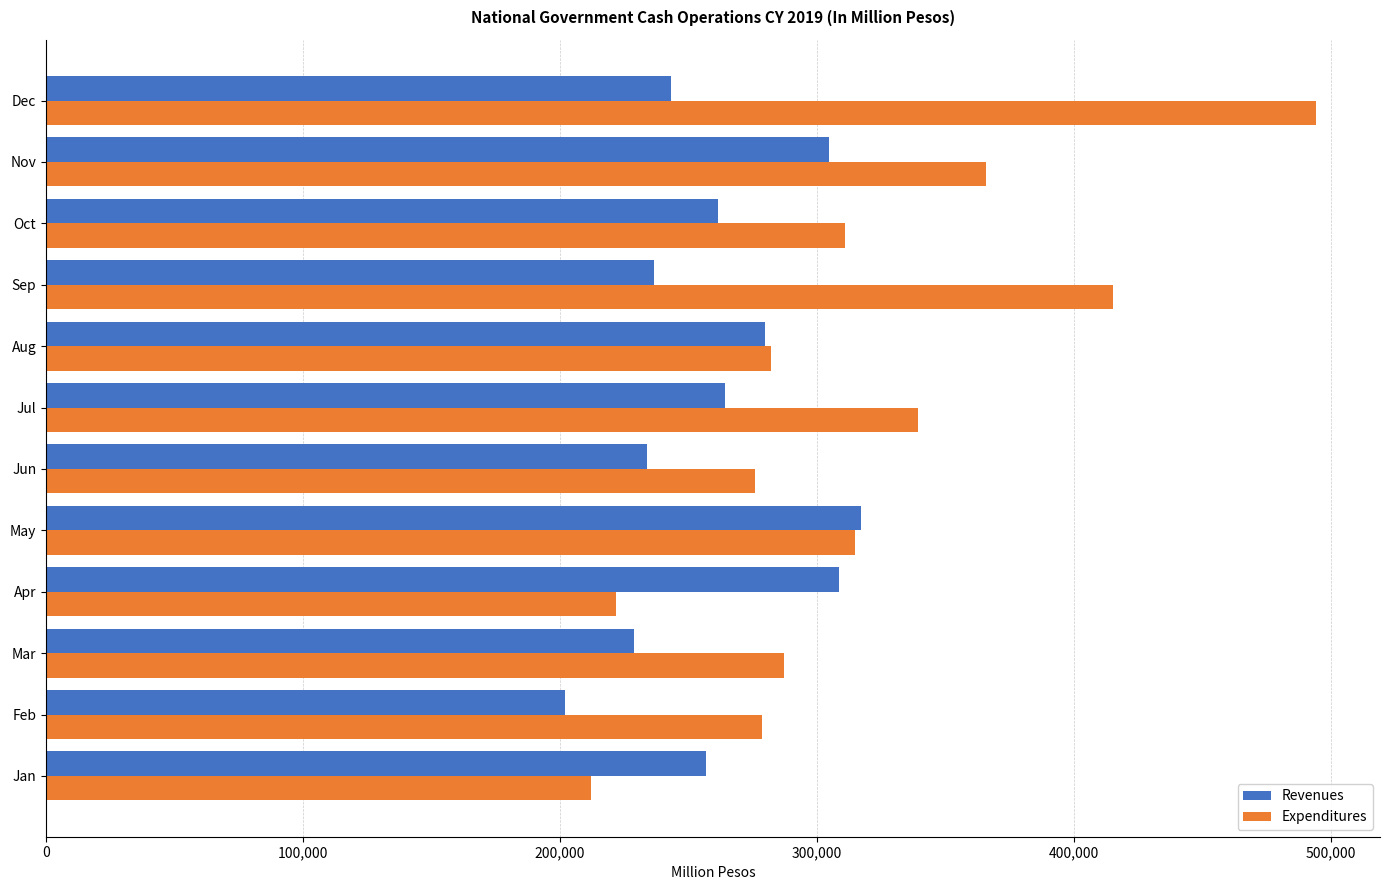

Is the value of Expenditures at May greater than the value of Revenues at Feb?

Yes